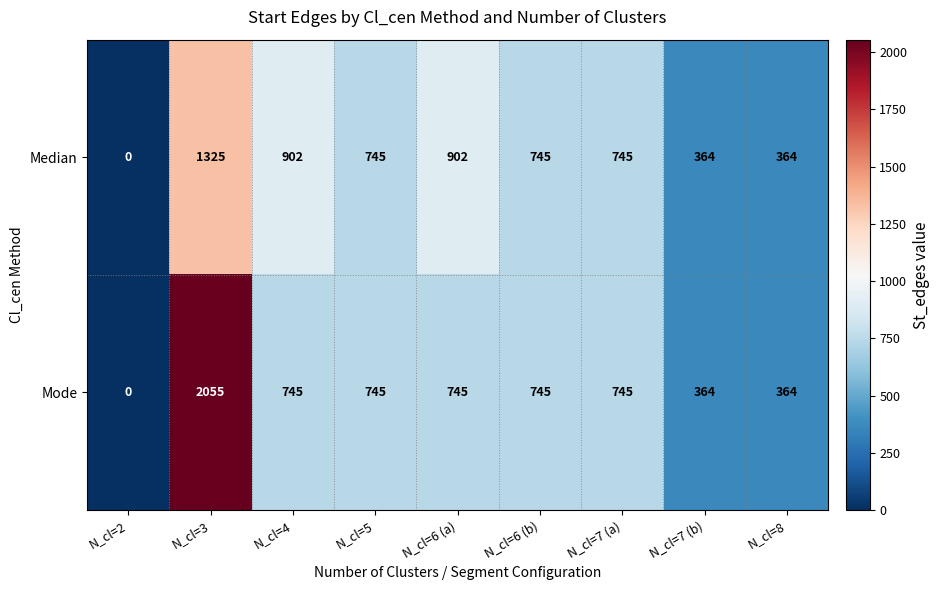

At which category is the sum across all series the highest?

N_cl=3